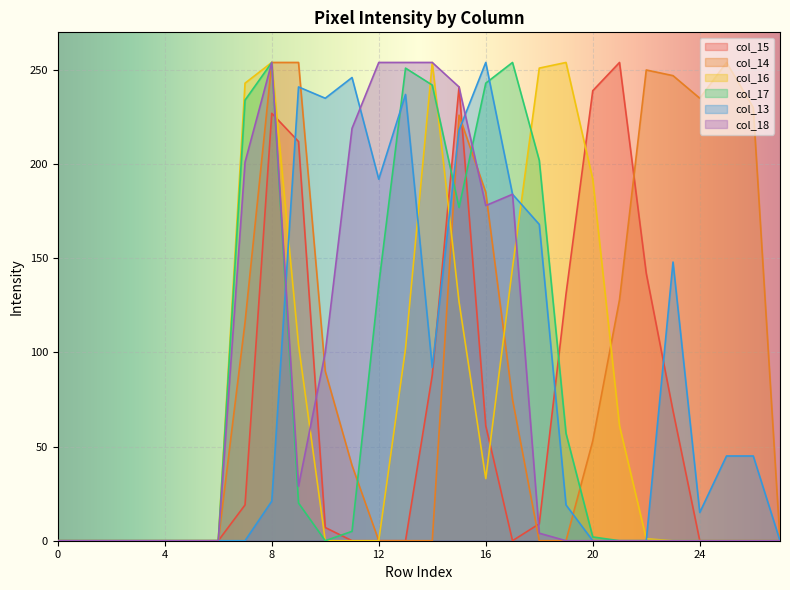

How many interior local valleys does the col_18 series have?

2